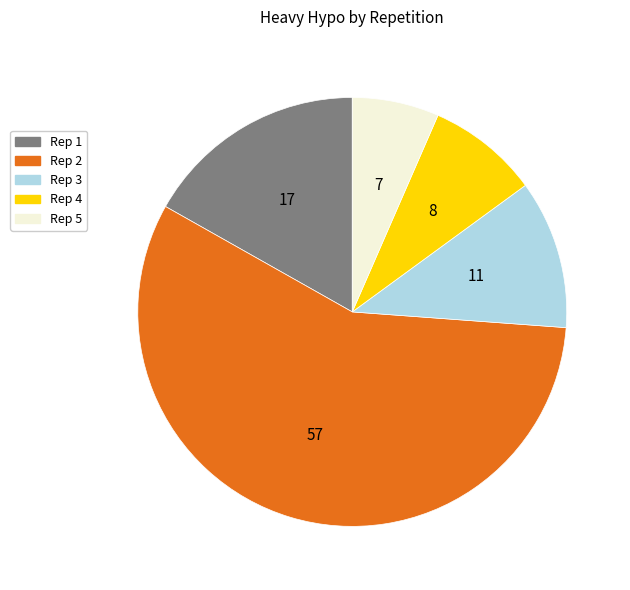

Is there a majority slice in this chart?

Yes